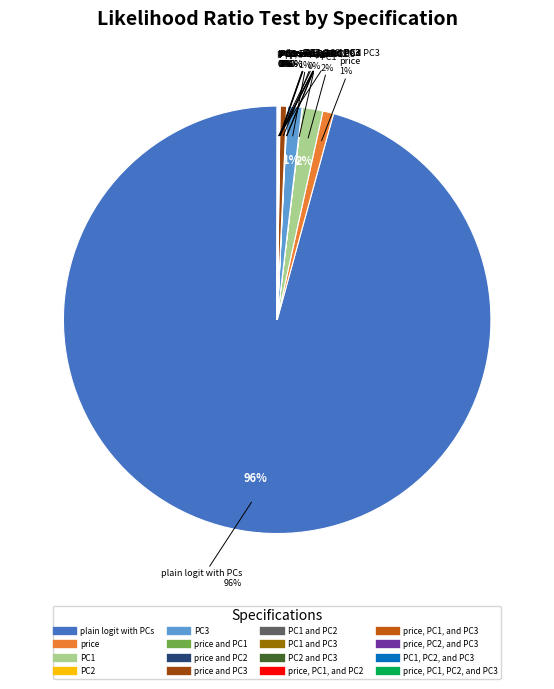

How much of the chart is everything except PC1?

98.5%